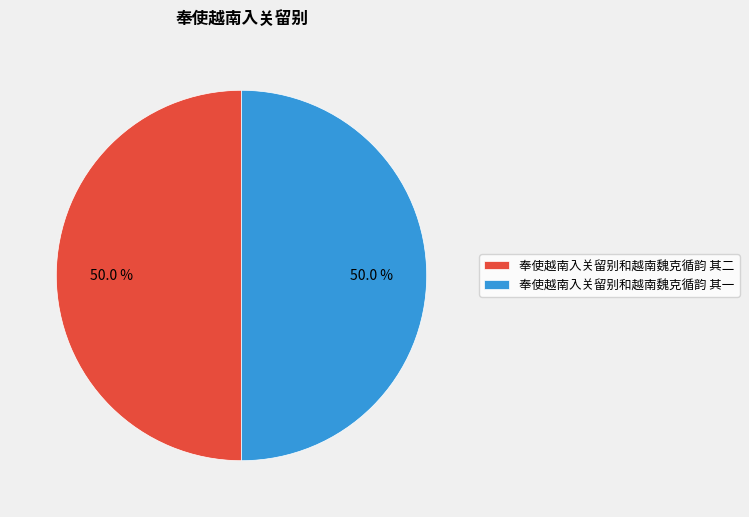

To the nearest percent, what is the combined percentage of 奉使越南入关留别和越南魏克循韵 其一 and 奉使越南入关留别和越南魏克循韵 其二?

100%